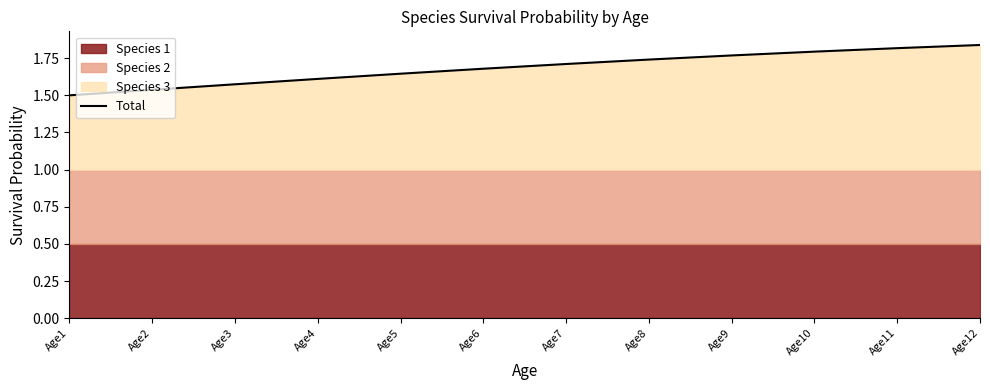

At which label is the value closest to 1?

Age1